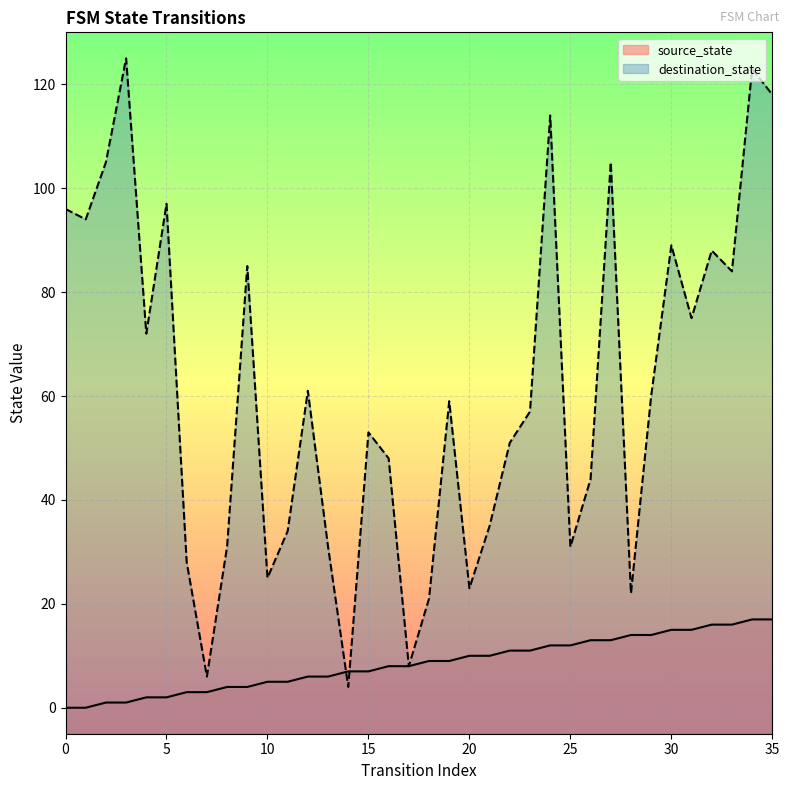

What are all the series names shown in the legend?

source_state, destination_state